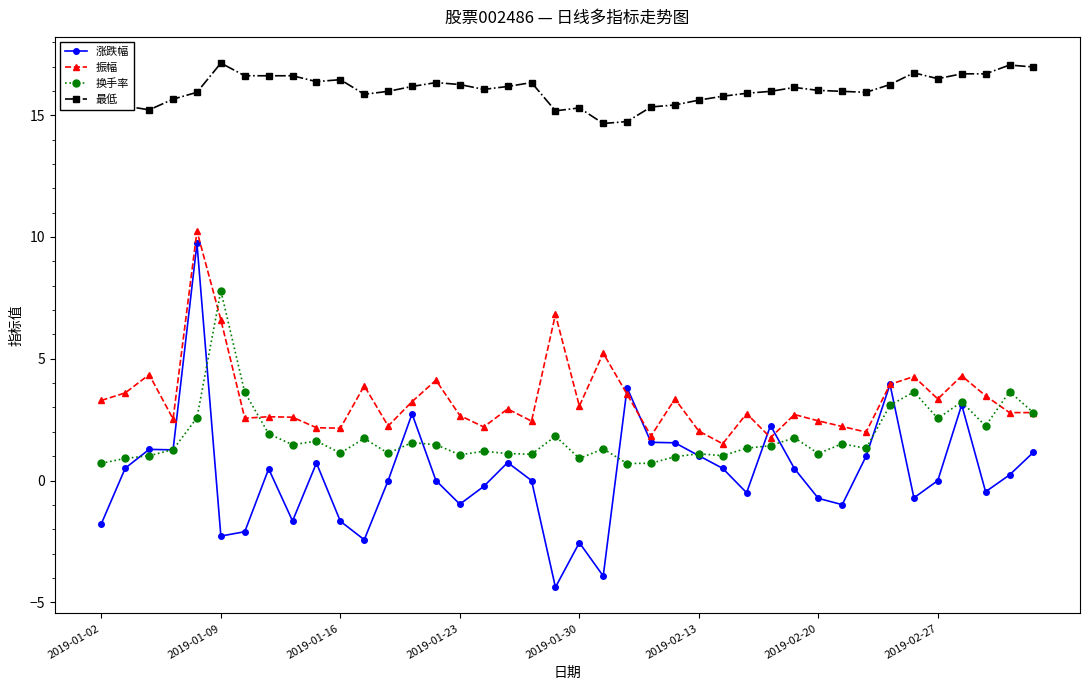

In 换手率, how many points are lower than both neighbors (excluding endpoints)?

12